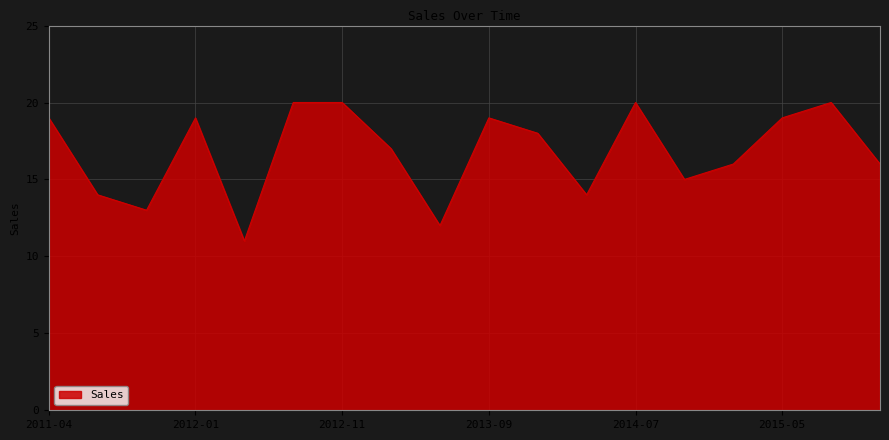

True or false: there are more than 0 points higher than both neighbors.

True